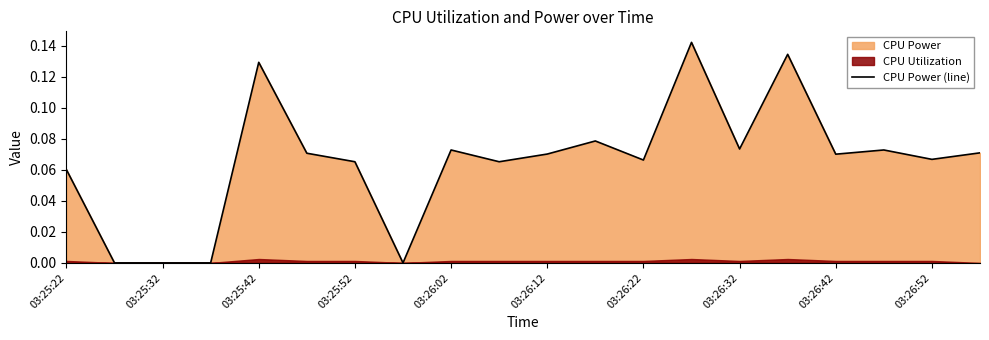

How many points are higher than both their immediate neighbors (excluding endpoints)?

6